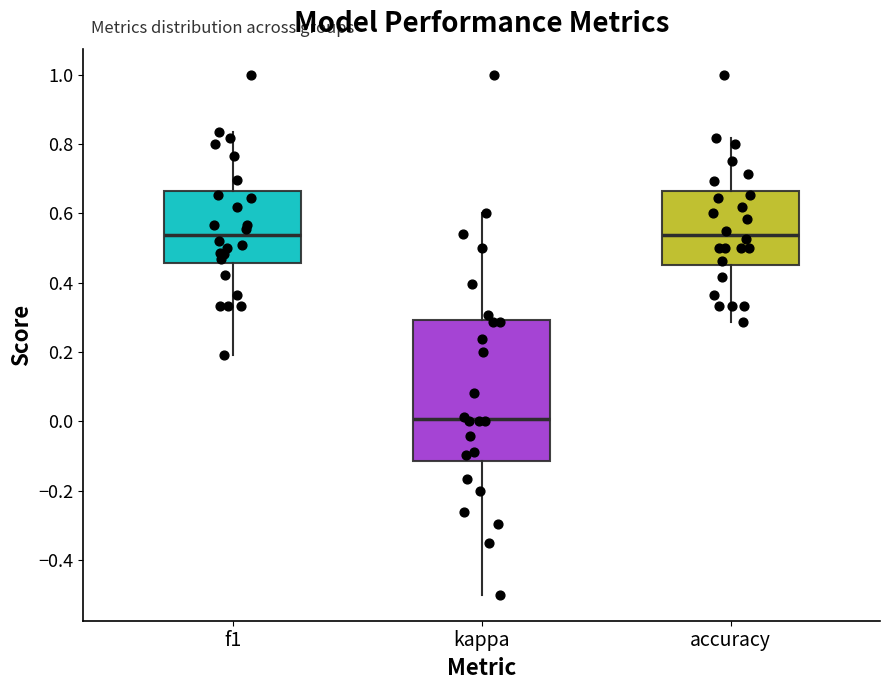

Which box is the tallest, from its lower edge to its upper edge?

kappa